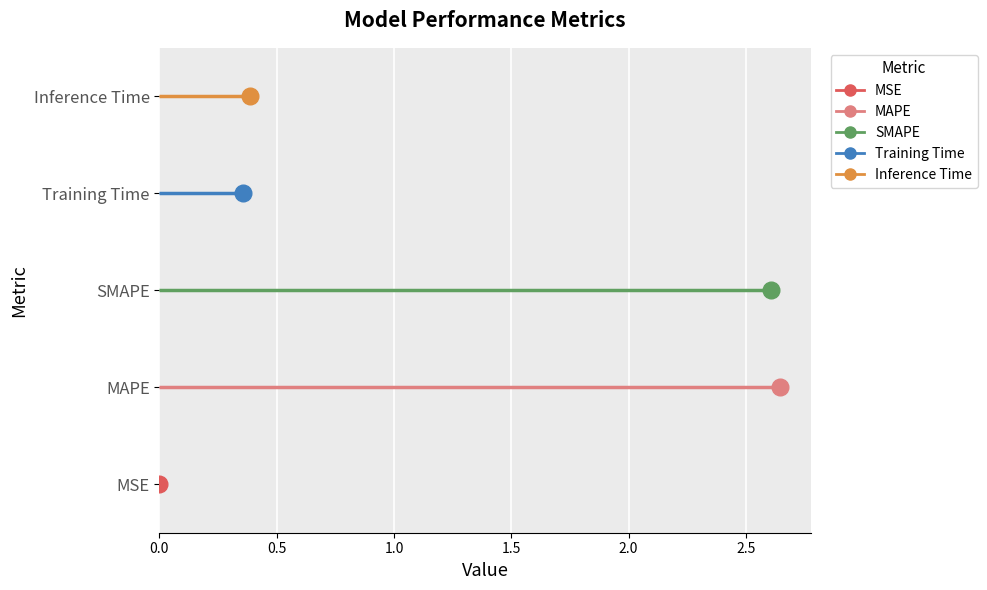

What is the average value?

1.2